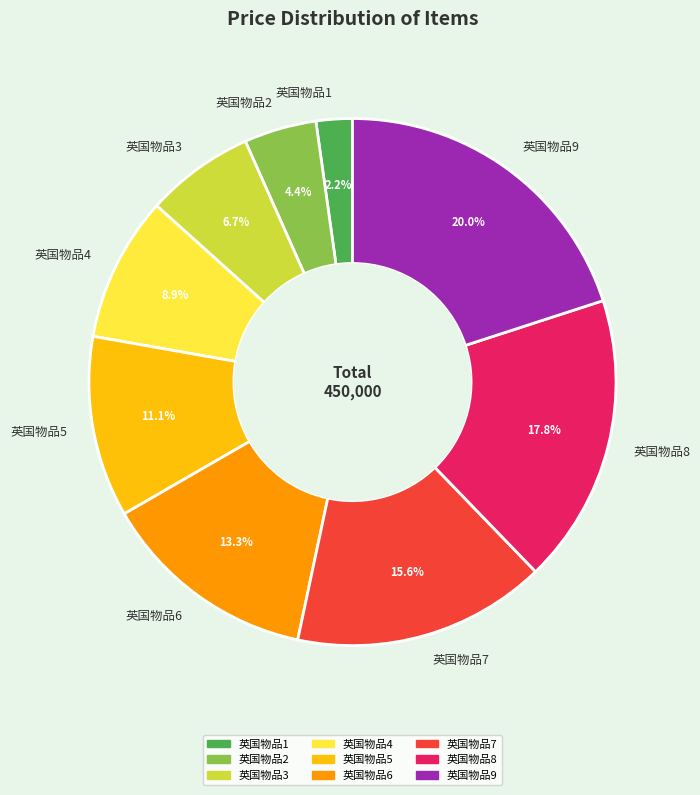

Which category has the biggest portion of the pie?

英国物品9